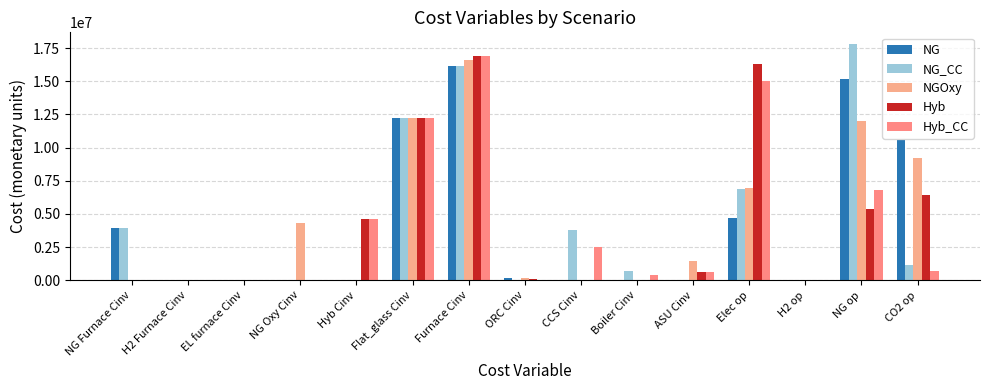

What is the label of the 6th bar from the right?

Boiler Cinv